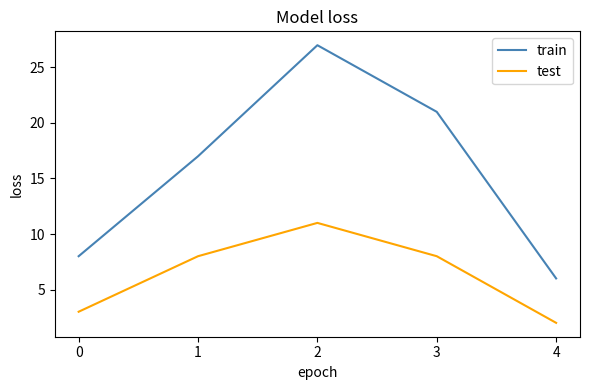

What is the maximum value shown in the chart?

27